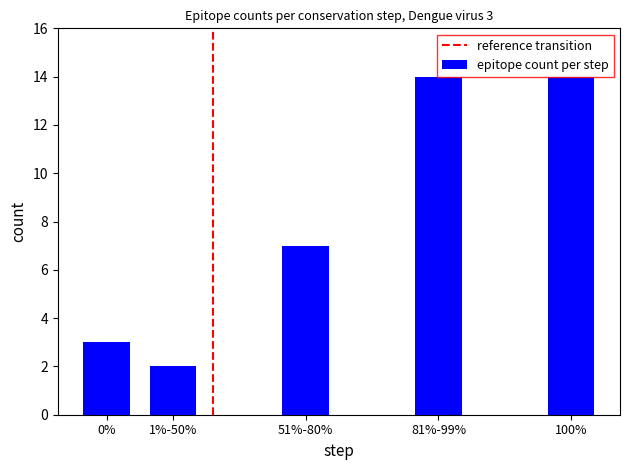

The value at 51%-80% is 7. True or false?

True